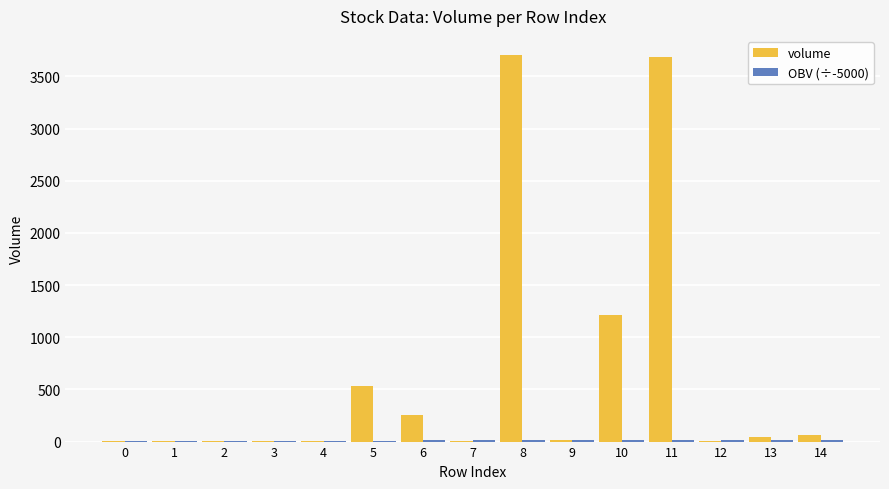

The value of volume at 11 is 3684.3. True or false?

True